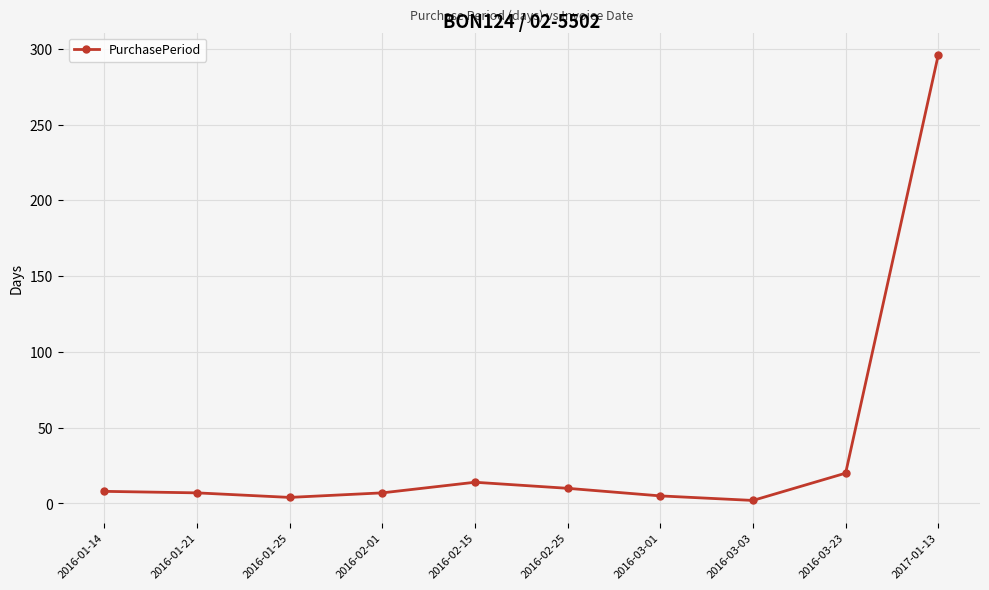

How many interior local valleys (lower than both neighbors) does the data have?

2